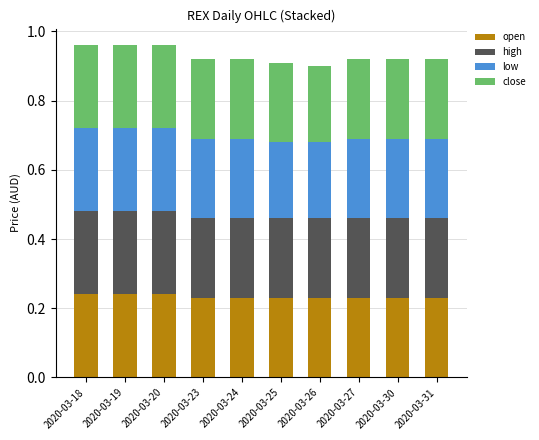

What is the total value across all series at 2020-03-18?

1.0